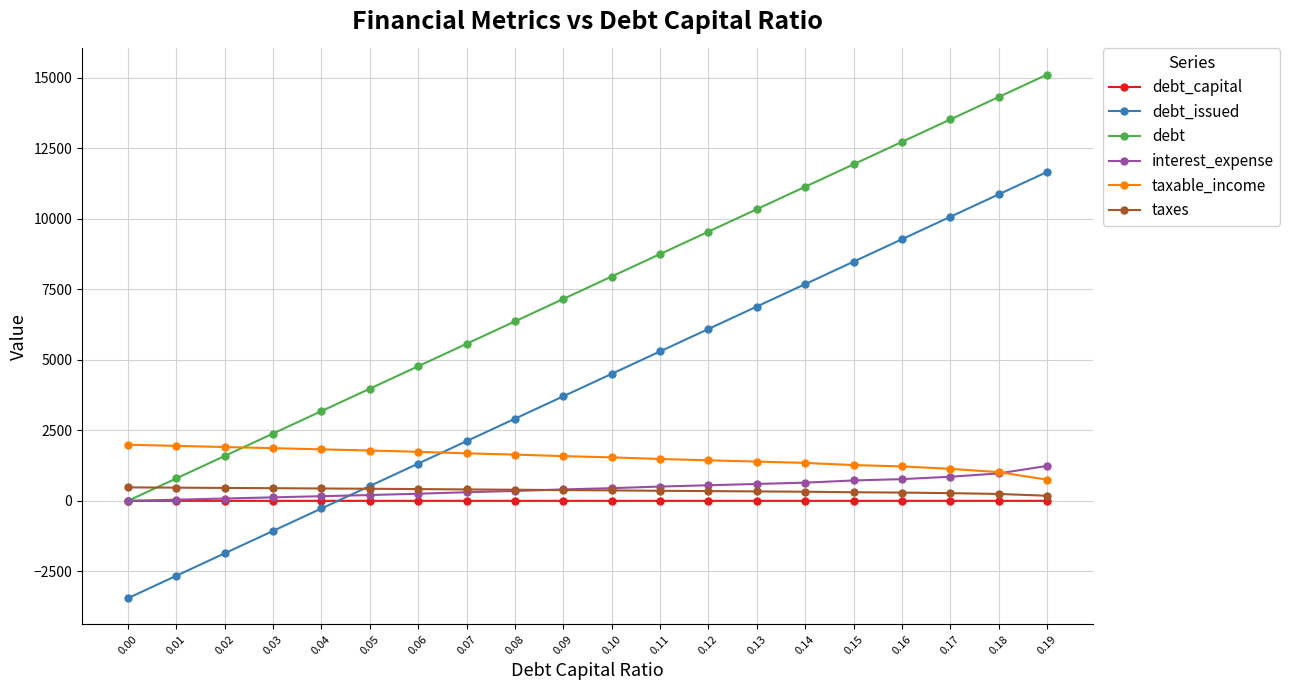

The value of debt_issued at 0.00 is -3452.8. True or false?

True